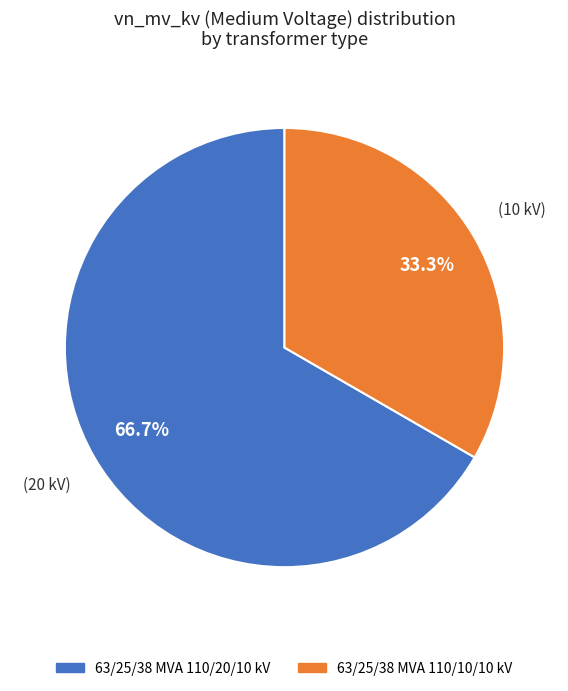

What portion of the pie excludes 63/25/38 MVA 110/20/10 kV?

33.3%